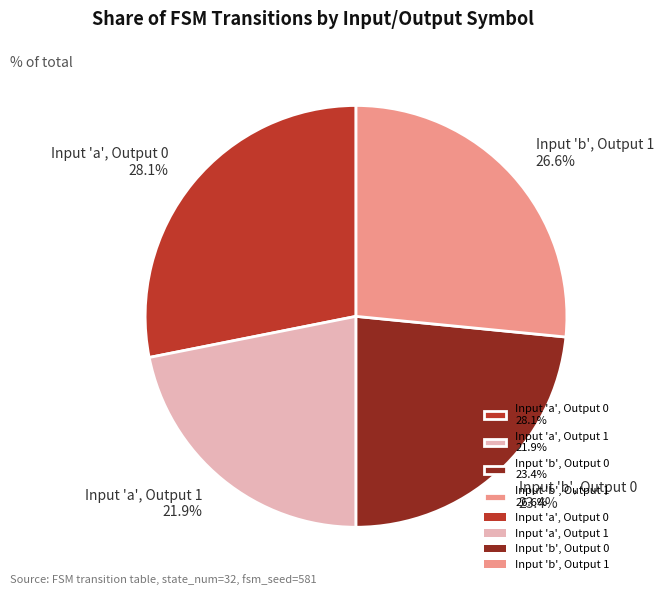

Which category has the biggest portion of the pie?

Input 'a', Output 0 28.1%